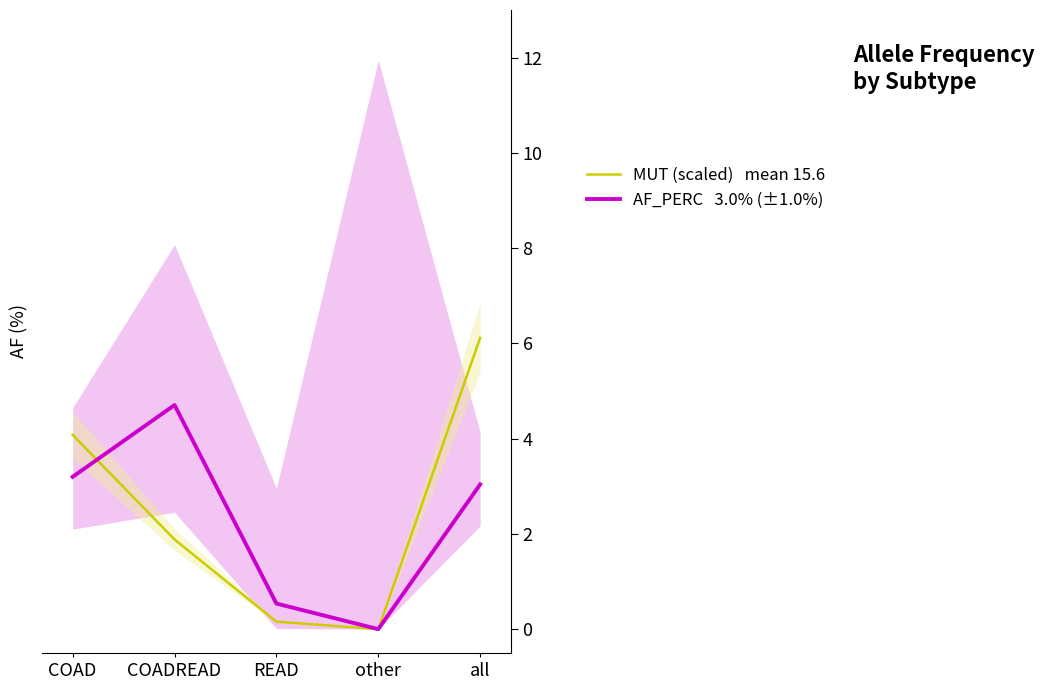

What is the label of the 2nd point from the left?

COADREAD